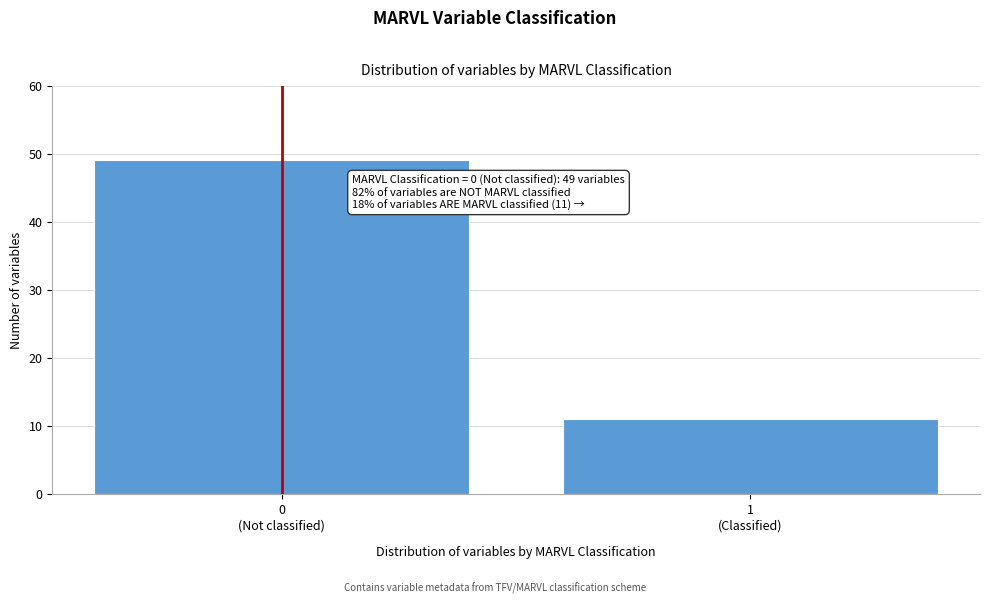

Reading right to left, what are all the values shown in this chart?

11	49